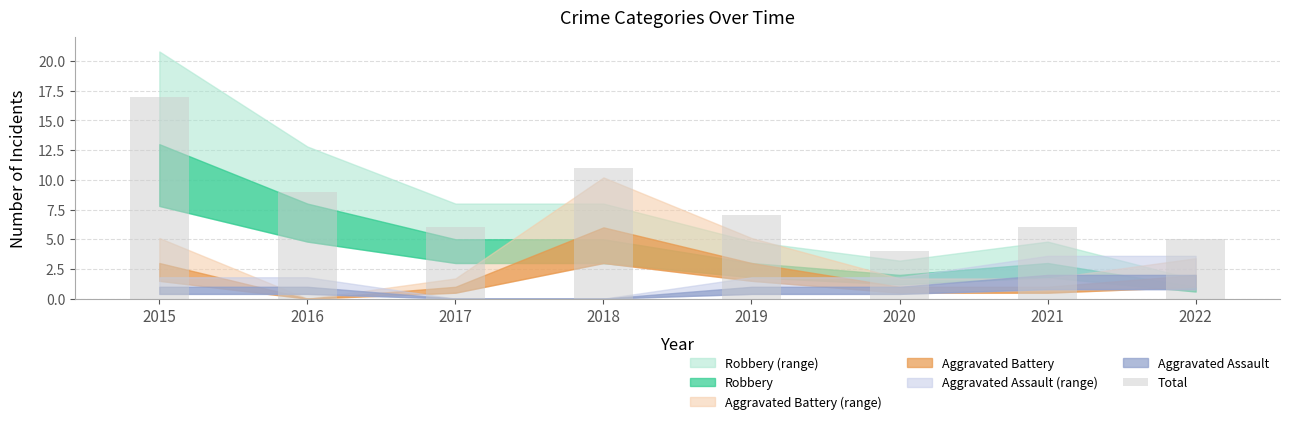

What is the value of the 2nd bar from the left?

9